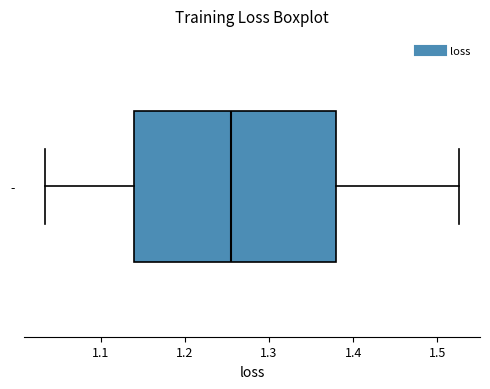

Where does the right whisker of the box for - end on the x-axis? The values are not printed on the chart, so give them approximately, as read against the axis.

1.53